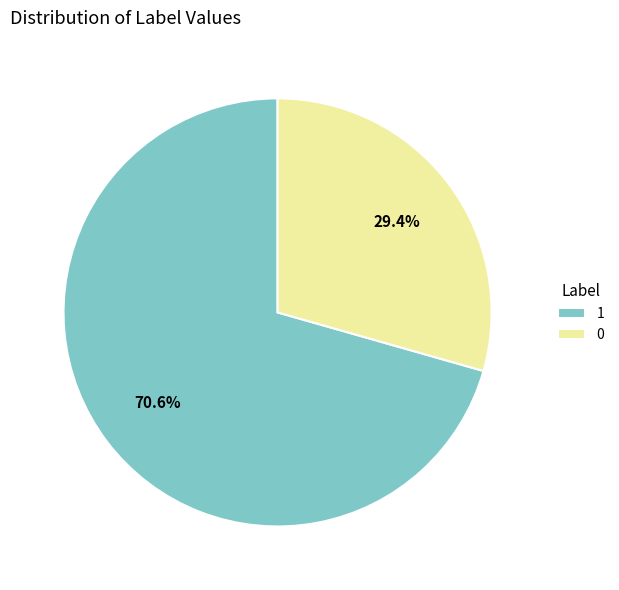

To the nearest percent, what is the average slice percentage?

50%